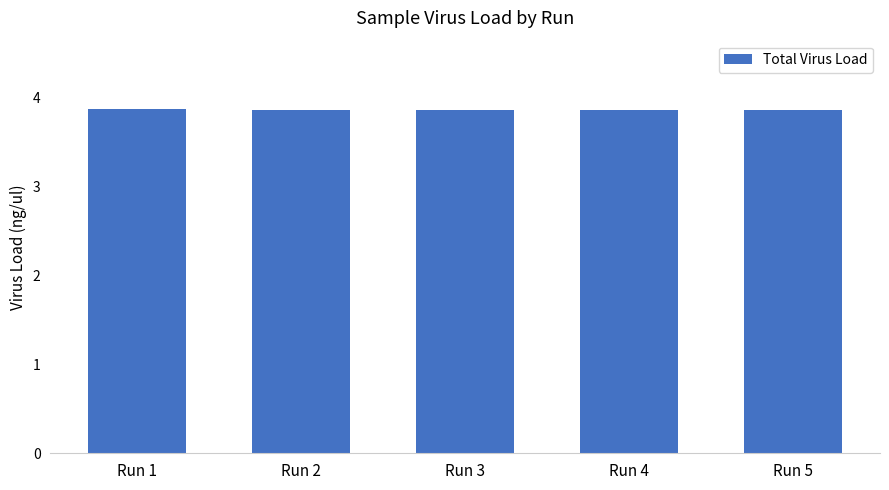

True or false: the data shows 3.9 at Run 1.

True